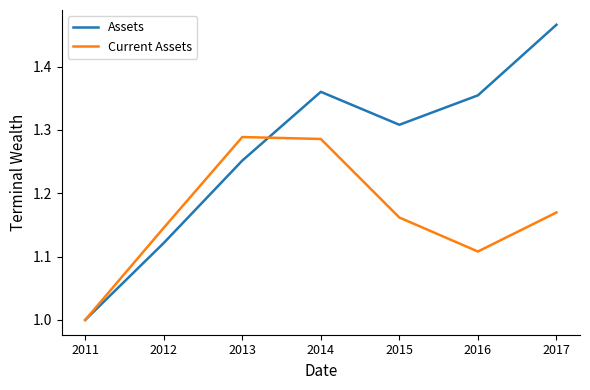

List the series in order of their overall mean, highest first.

Assets, Current Assets